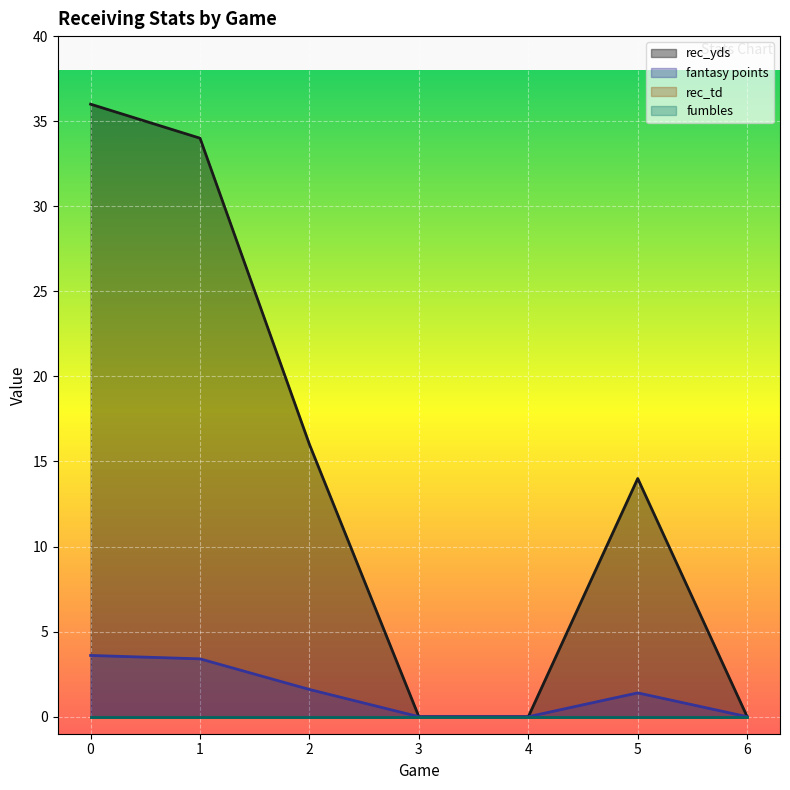

What is the average value of the fantasy points series?

1.4